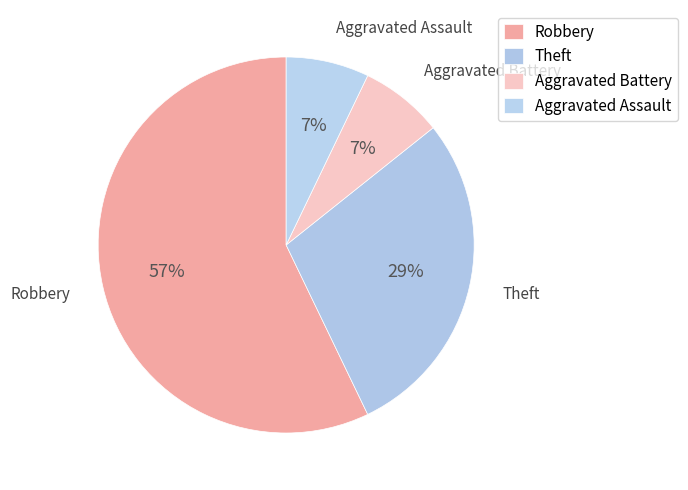

What percentage is the Aggravated Battery slice, to the nearest percent?

7%